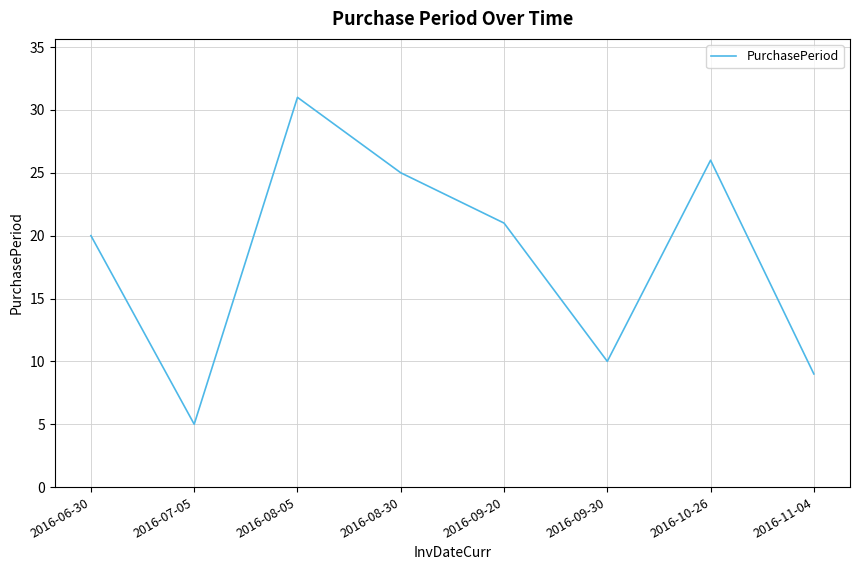

What position from the left is 2016-08-05?

3